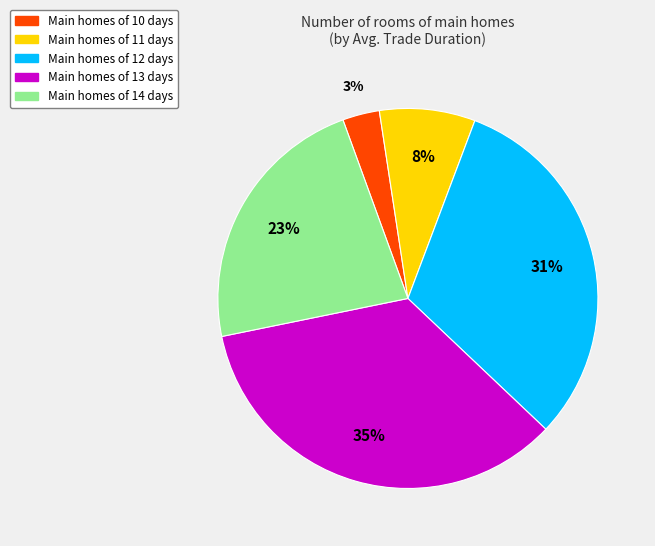

Is there a majority slice in this chart?

No